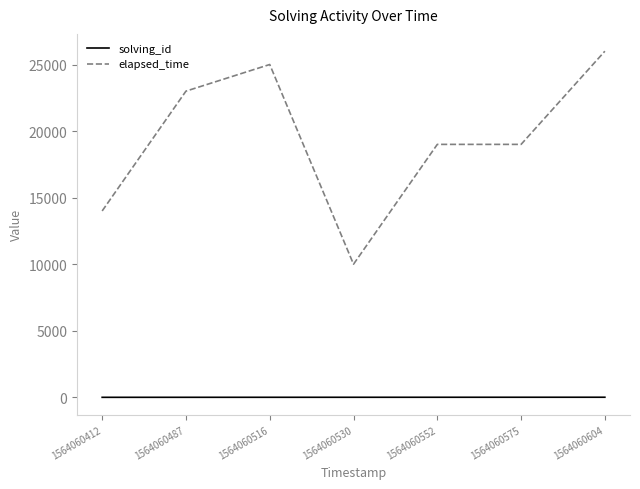

Is this an area chart (filled region under the line)?

No